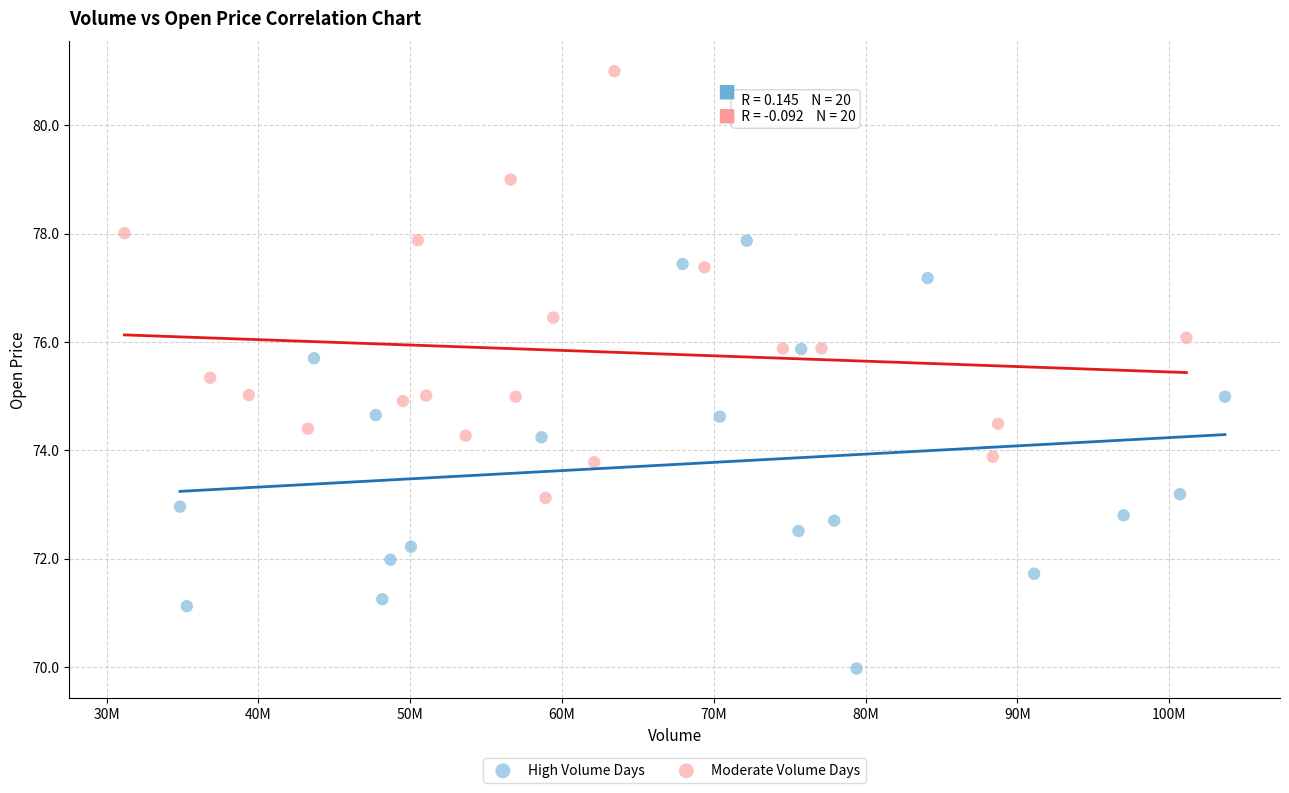

Which series reaches the maximum Y coordinate?

Moderate Volume Days